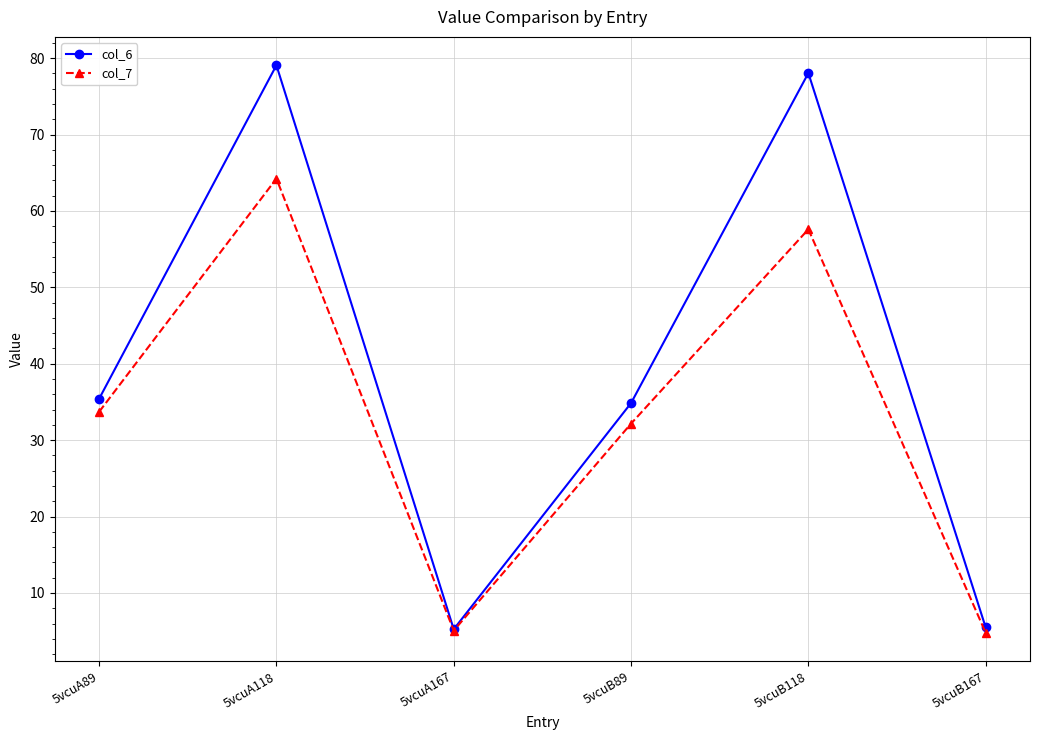

At how many categories does at least one series exceed 59?

2